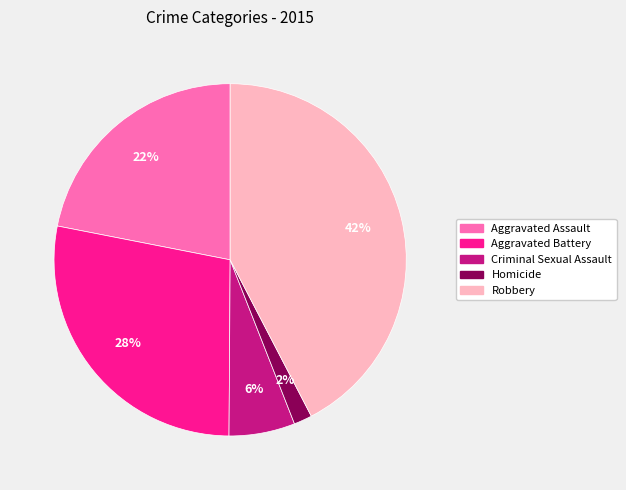

Do Robbery and Aggravated Battery together represent more than half of the pie?

Yes